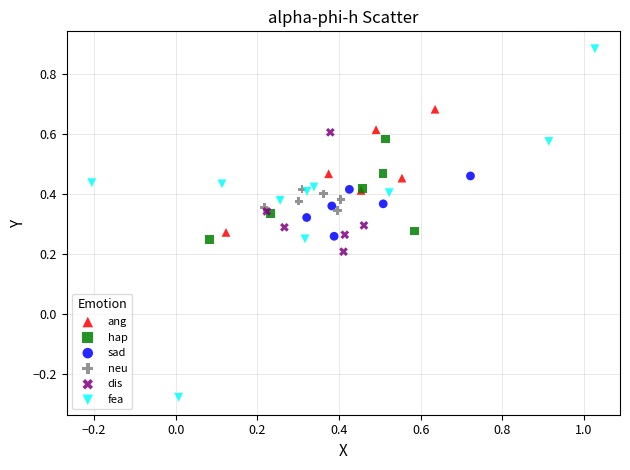

Which series has the largest Y range (max minus min)?

fea